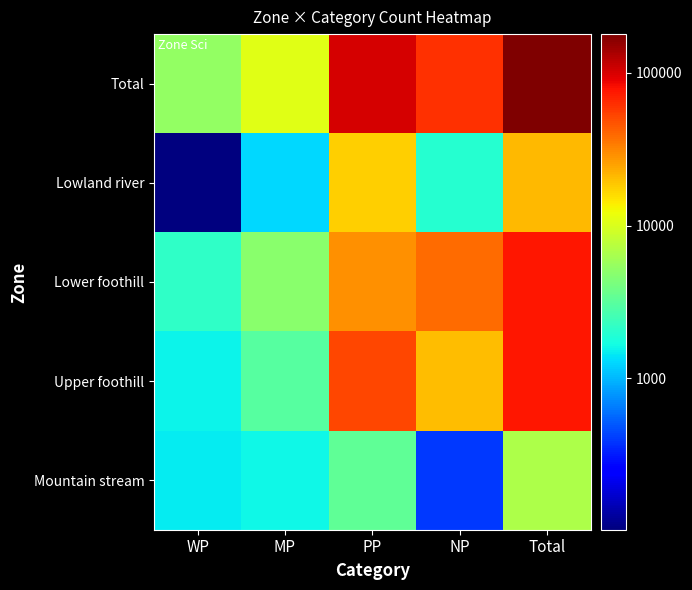

Reading left to right, list all the values displayed in this chart.

Total: WP=5331	MP=10792	PP=101392	NP=62008	Total=179523
Lowland river: WP=102	MP=1273	PP=17677	NP=1951	Total=21003
Lower foothill: WP=2158	MP=4892	PP=29004	NP=39073	Total=75127
Upper foothill: WP=1582	MP=3017	PP=51391	NP=20583	Total=76573
Mountain stream: WP=1489	MP=1610	PP=3320	NP=401	Total=6820